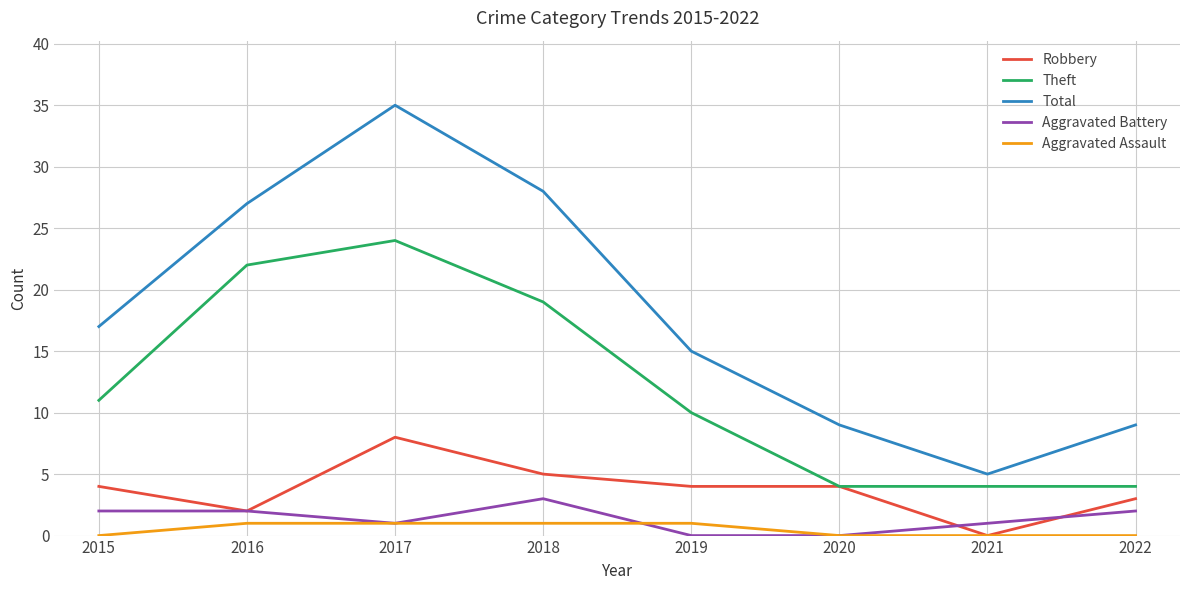

Count the number of categories in the chart.

8